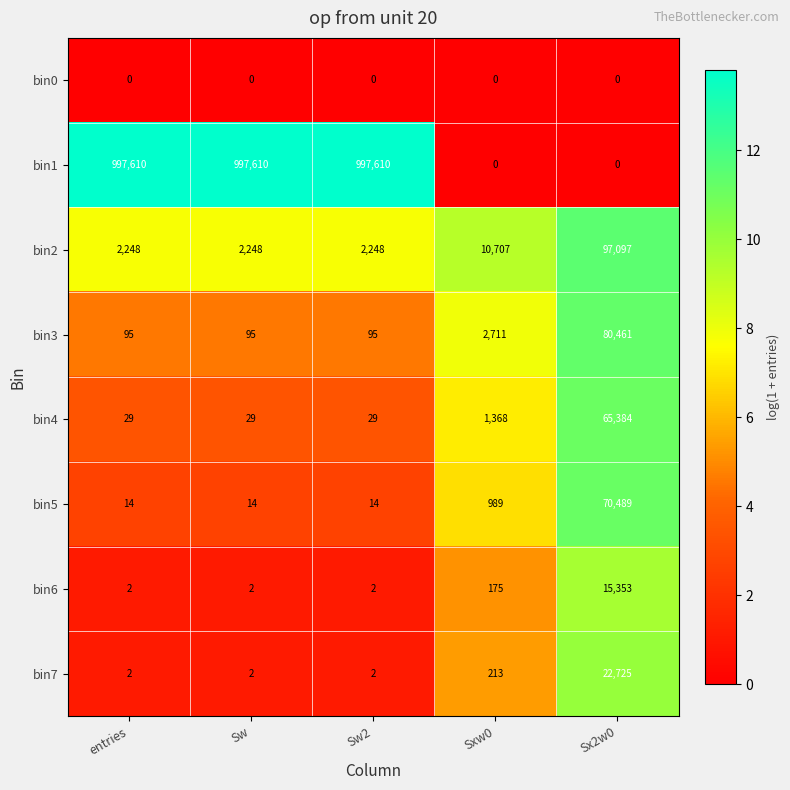

What is the average value of the bin4 series?

13368